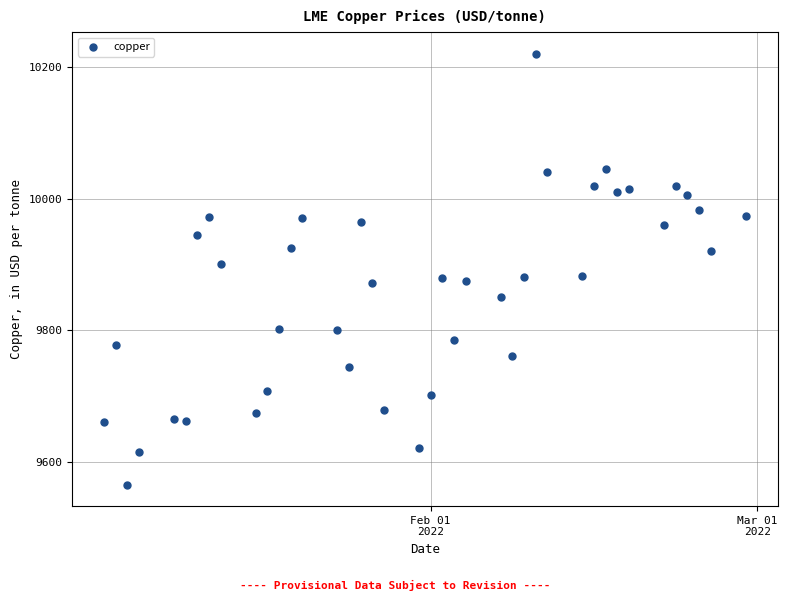

What is the range of Y values (max minus min)?

655.5